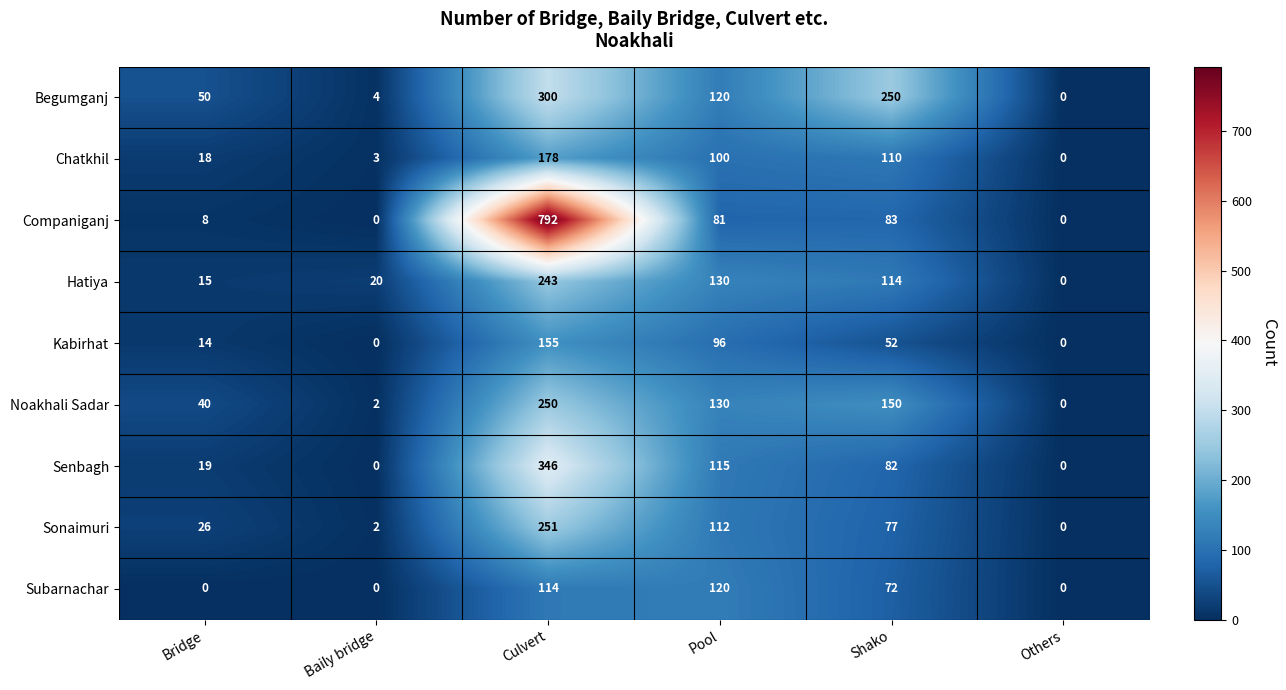

At which category is the sum across all series the highest?

Culvert